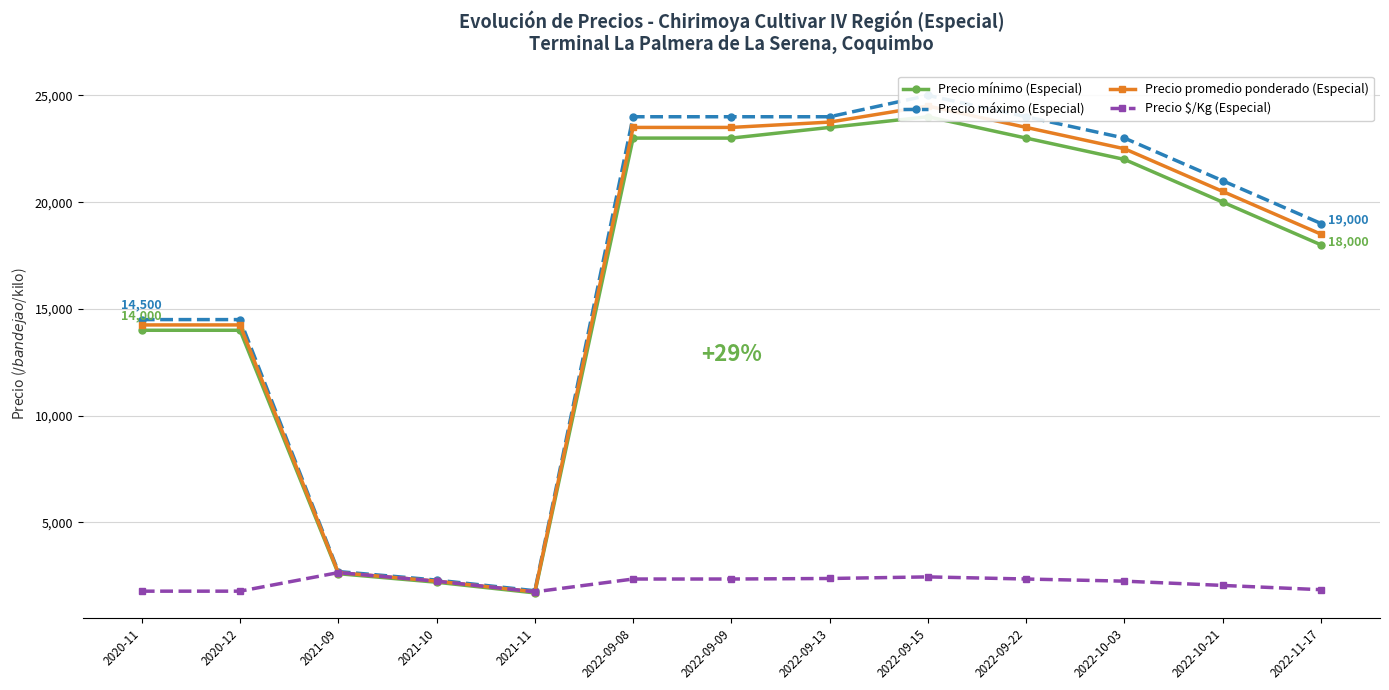

At which category does the chart reach its peak across all series?

2022-09-15